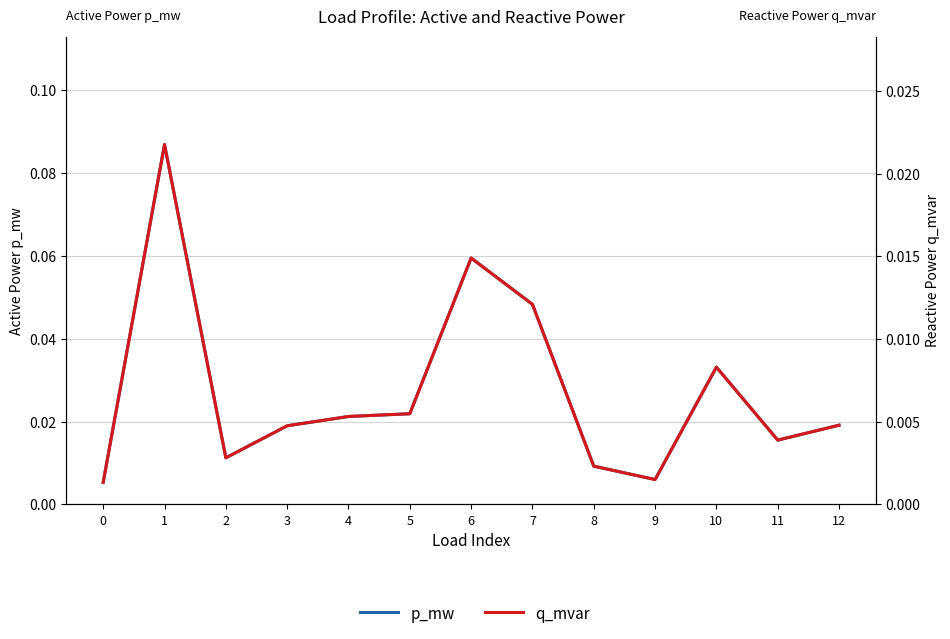

True or false: p_mw and q_mvar cross at least once.

False